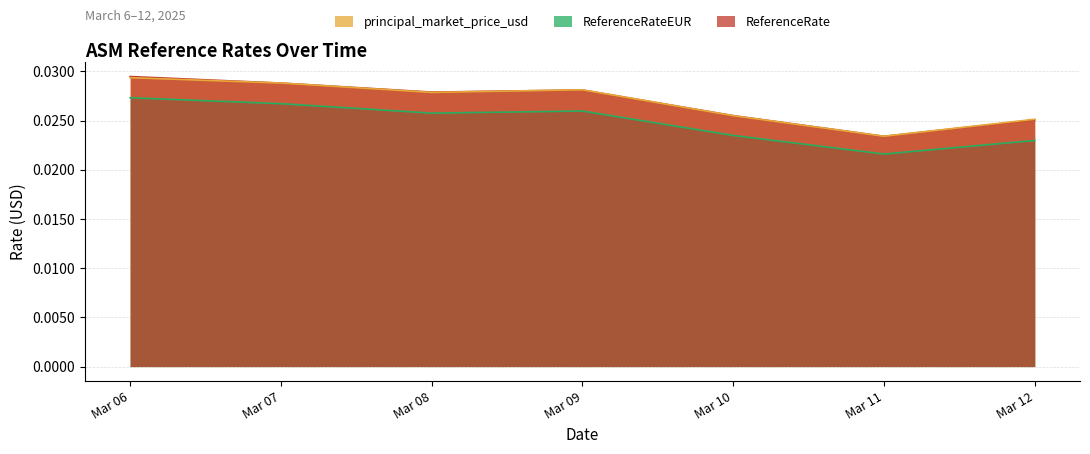

At which category is the sum across all series the highest?

Mar 06